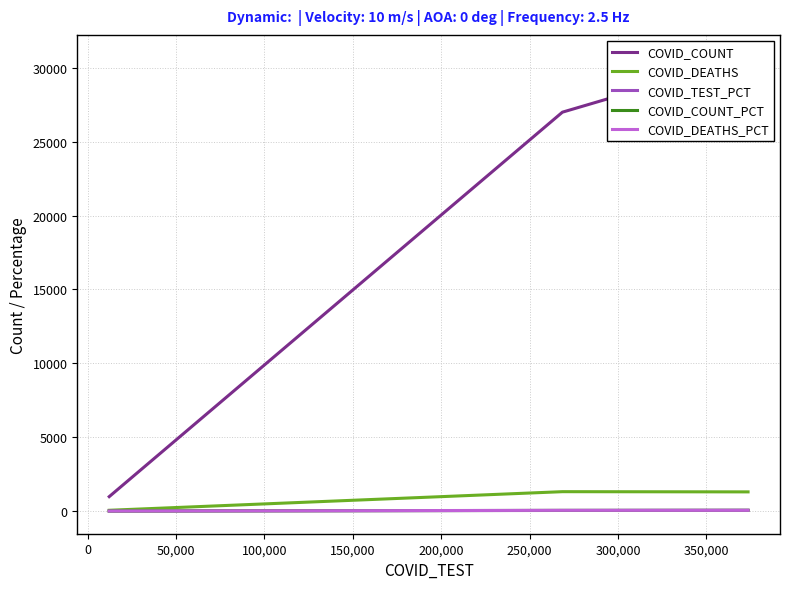

What is the value of the COVID_COUNT point at the 2nd from the left?

27000.0